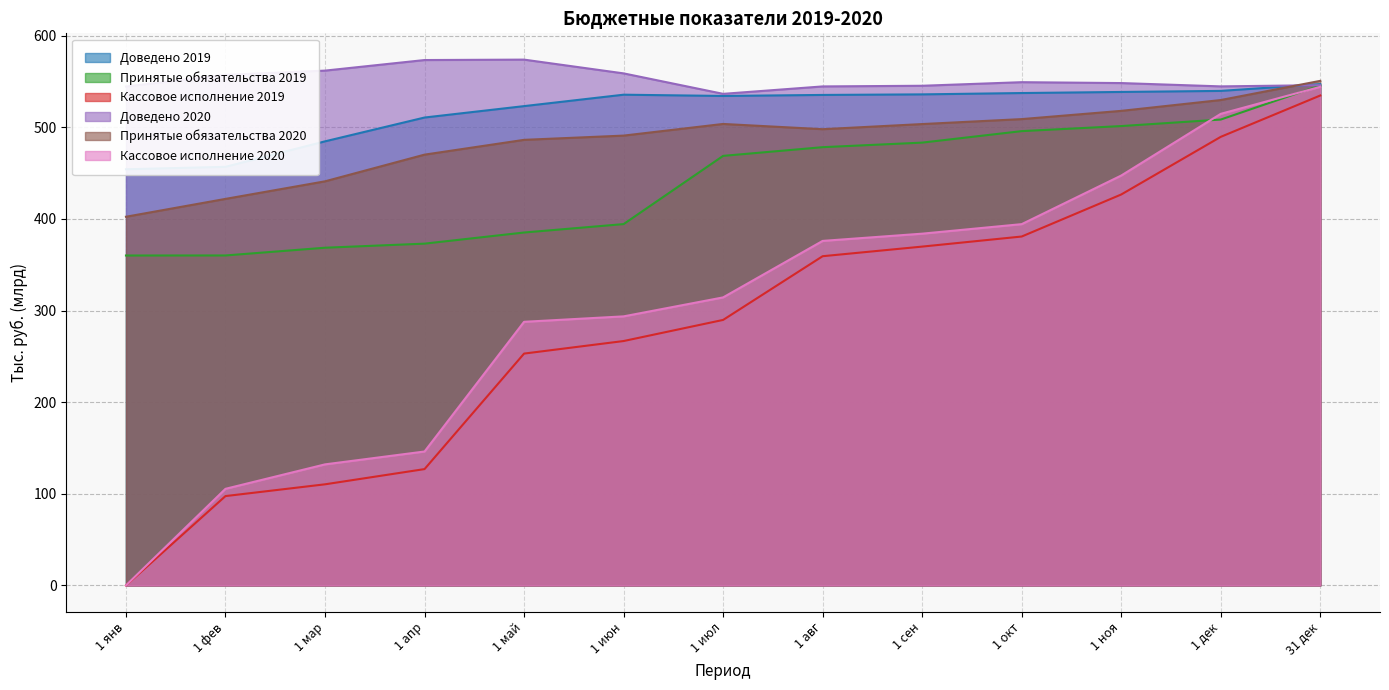

What is the sum of the Доведено 2020 values at 31 дек and 1 янв?

1090.6